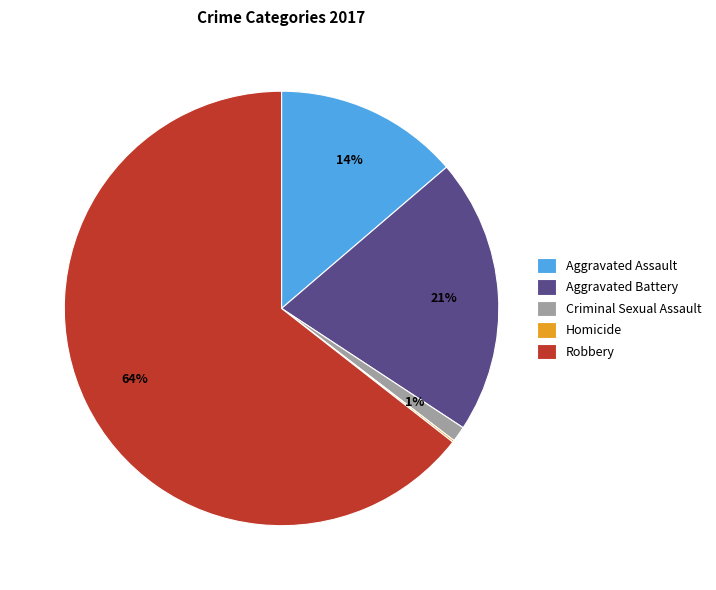

The Criminal Sexual Assault slice represents 11% of the pie. True or false?

False